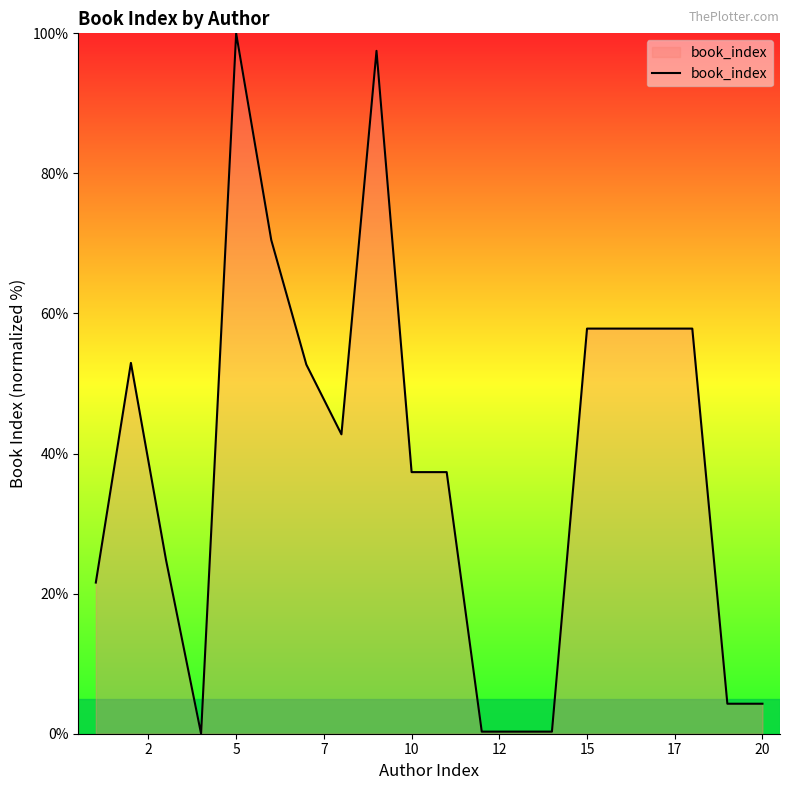

How many distinct data groups are displayed?

1